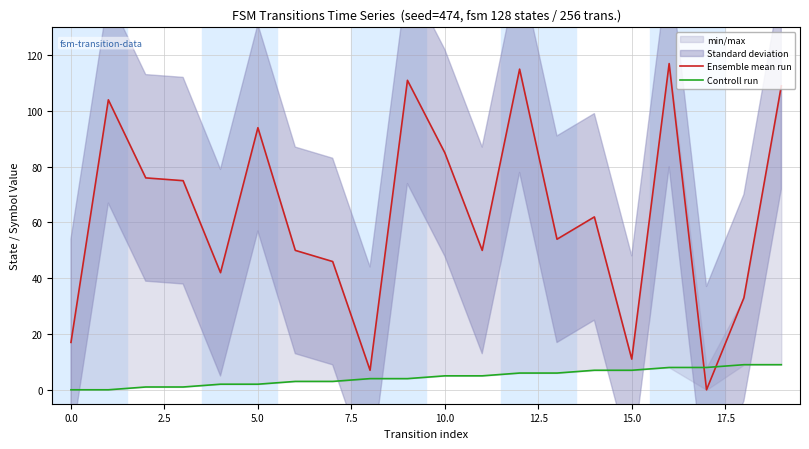

How many lines are shown in the chart?

2